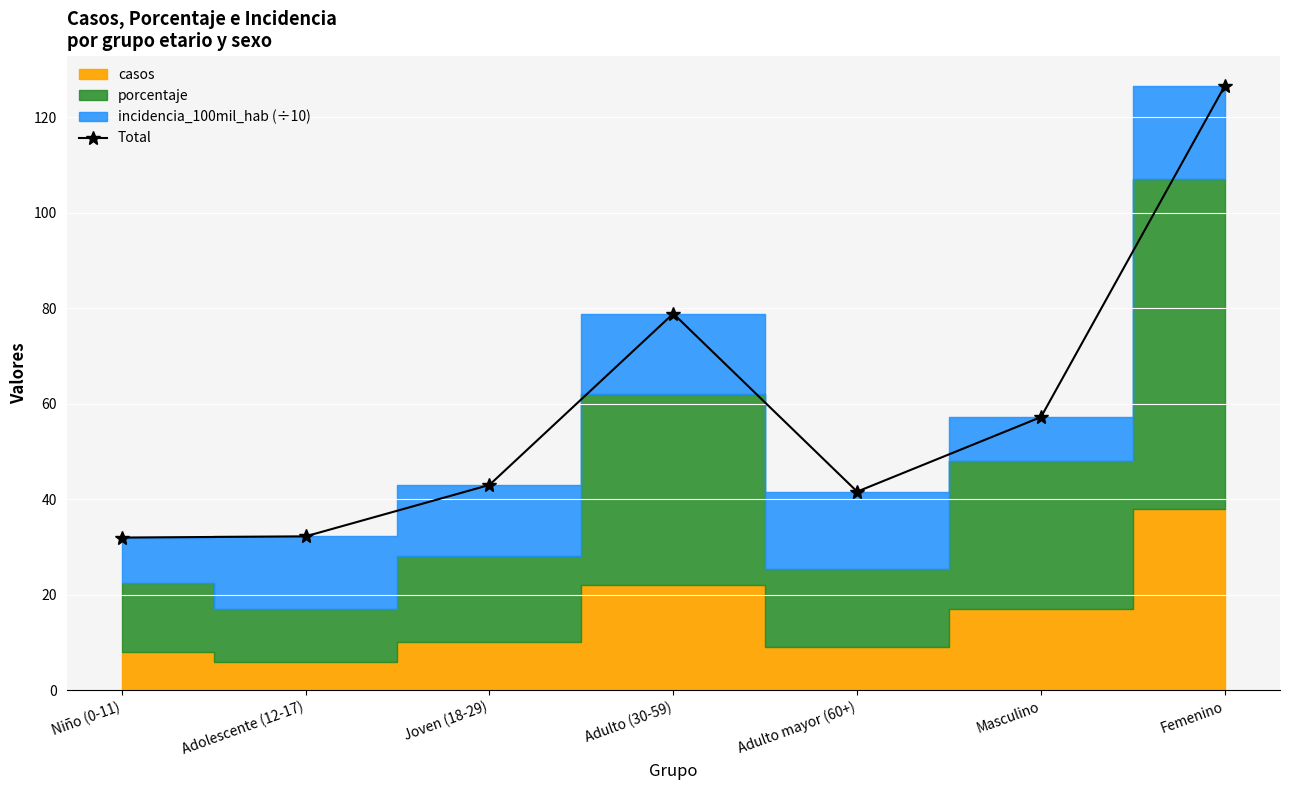

What is the greatest value displayed?

126.6